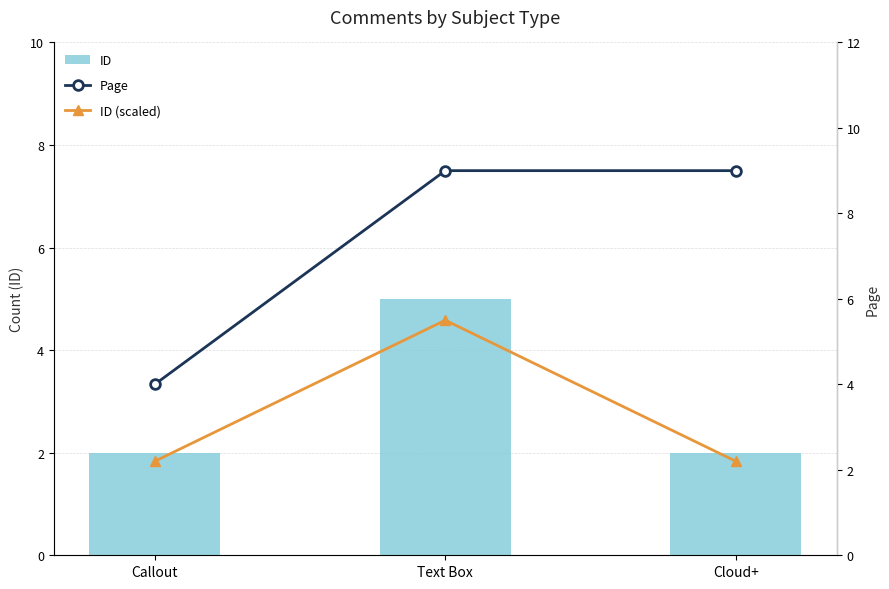

At which category is the sum across all series the highest?

Text Box